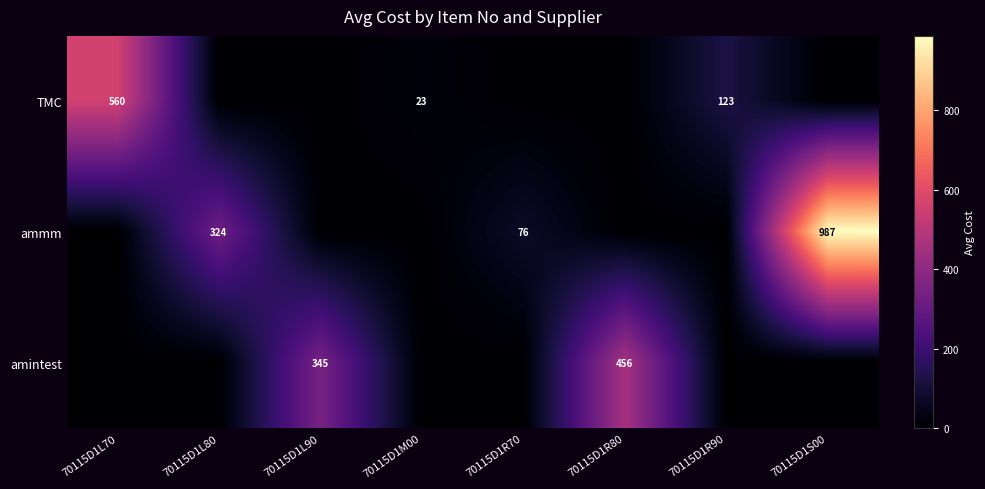

What is the greatest value displayed?

987